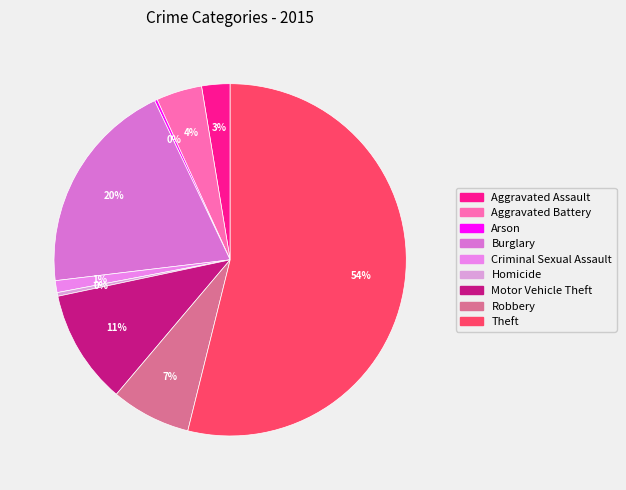

How many segments does this pie chart have?

9